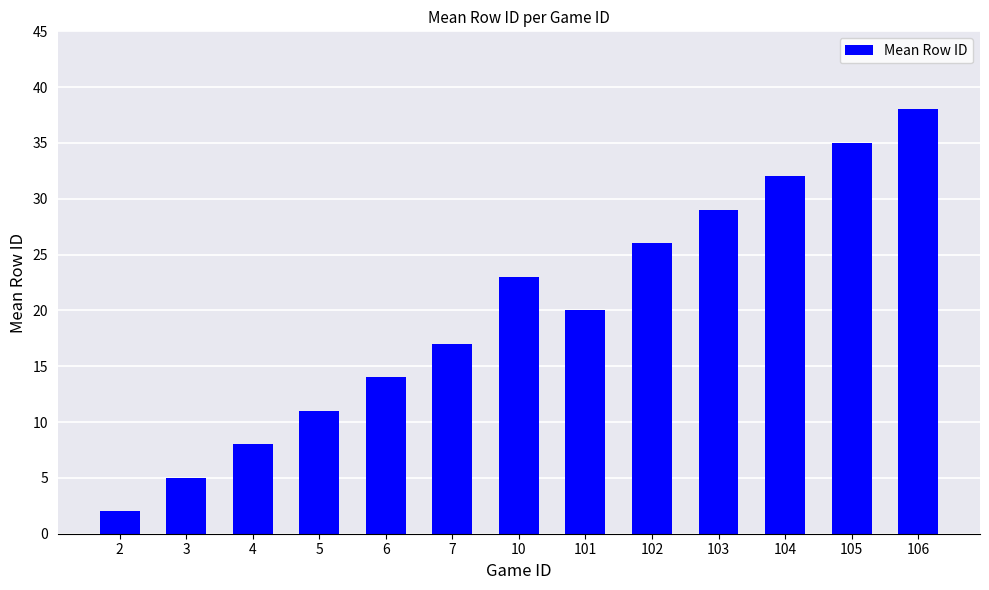

What is the smallest value displayed?

2